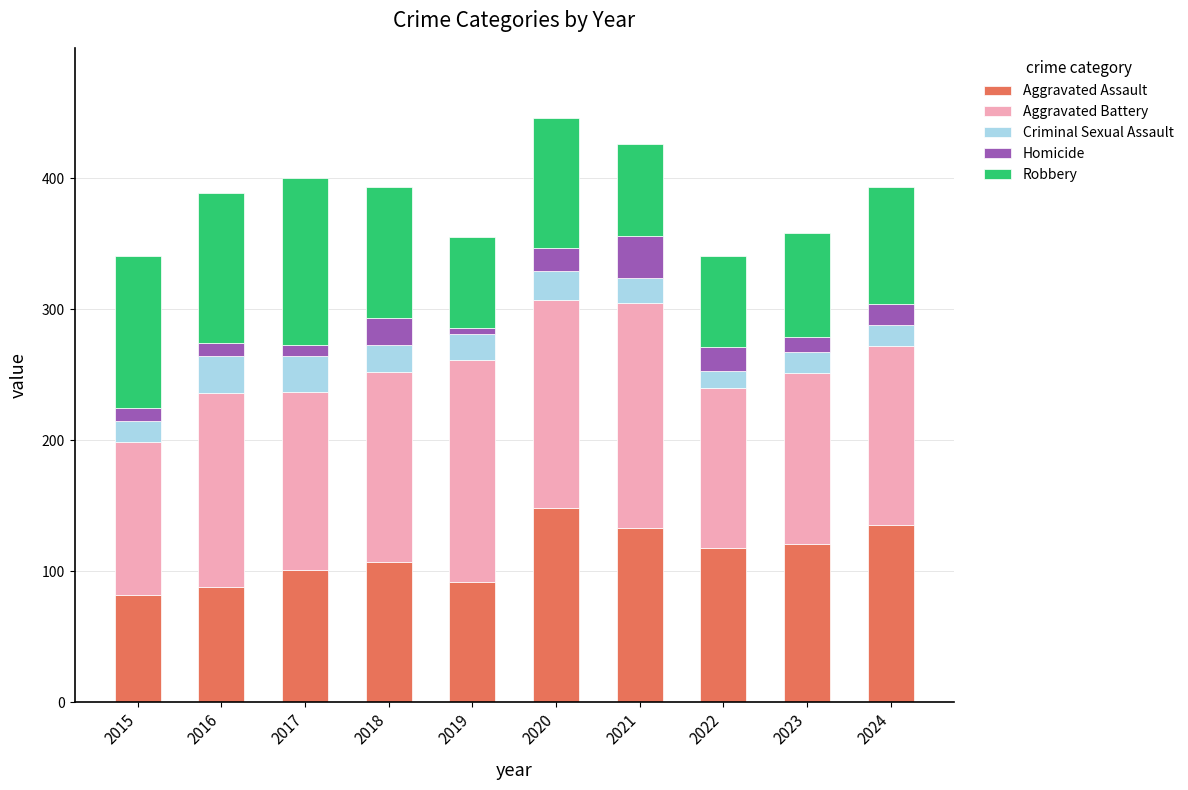

Is it true that Aggravated Assault equals 148 at 2020?

True